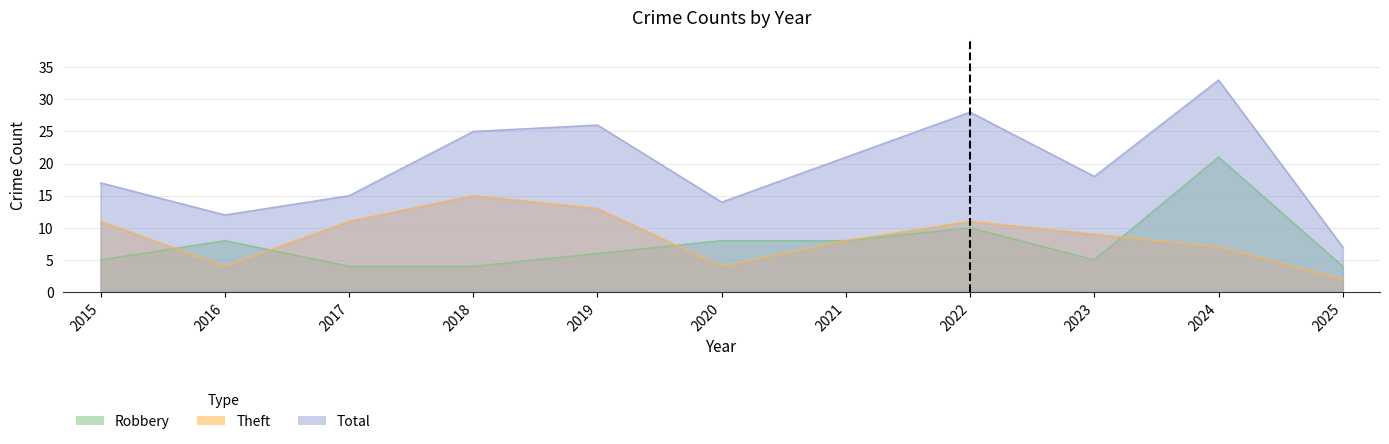

List the labels in order of Robbery value, smallest first.

2017, 2018, 2025, 2015, 2023, 2019, 2016, 2020, 2021, 2022, 2024